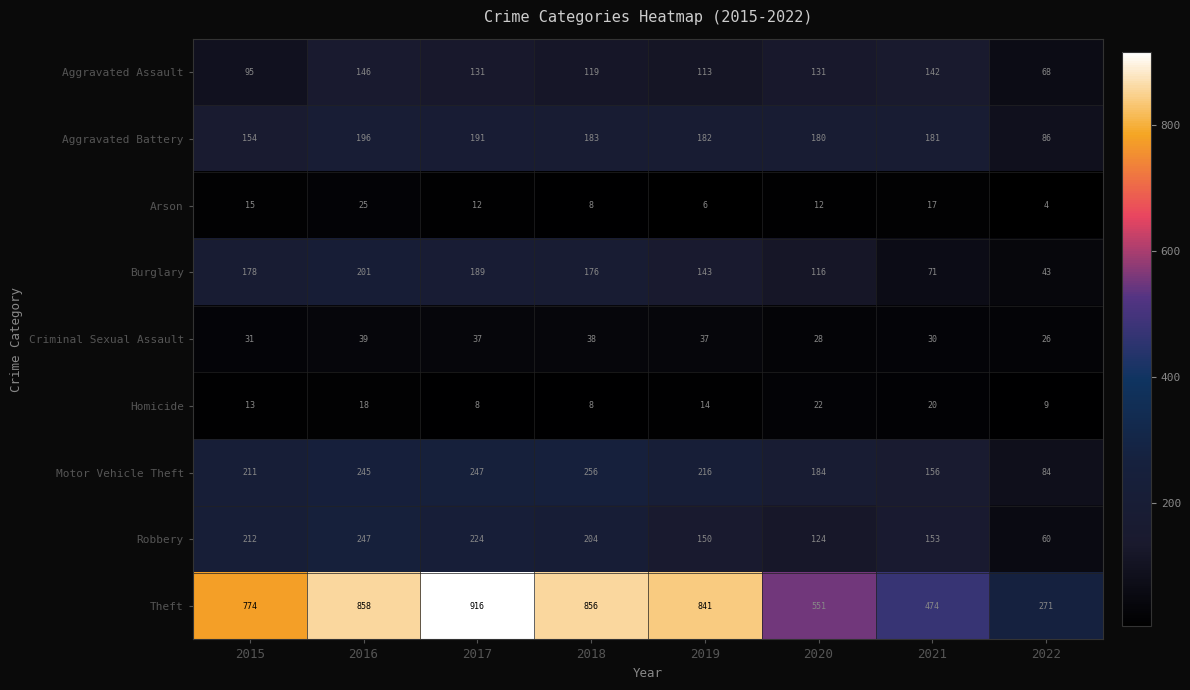

Which category has the highest value across all series?

2017